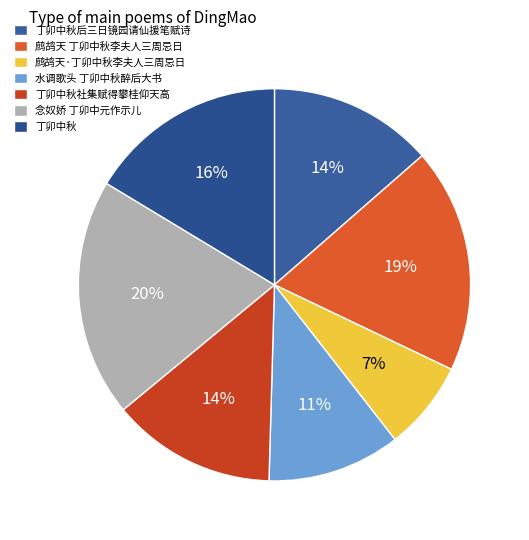

Count the number of slices in the pie.

7